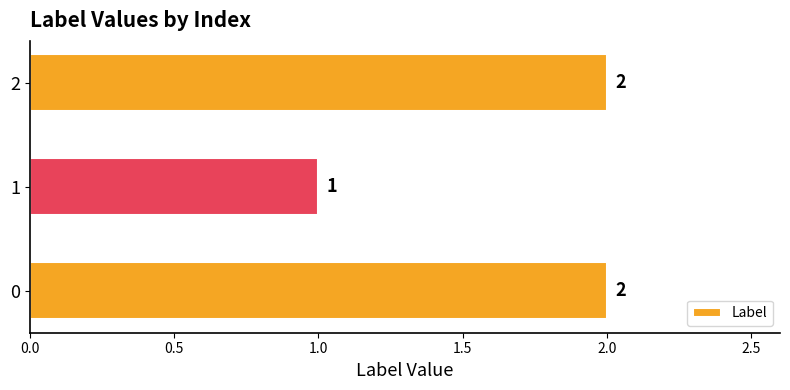

Reading bottom to top, extract all data points from this chart.

2	1	2